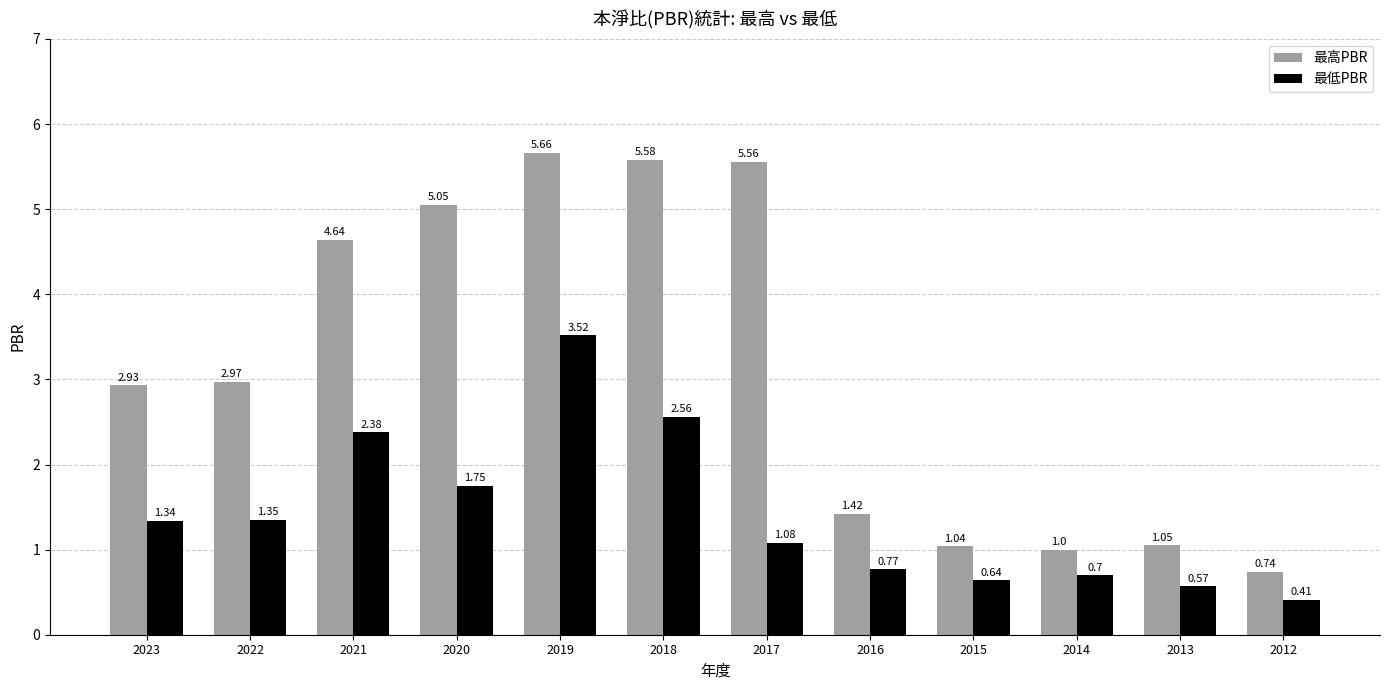

How many bars are there in each group?

2